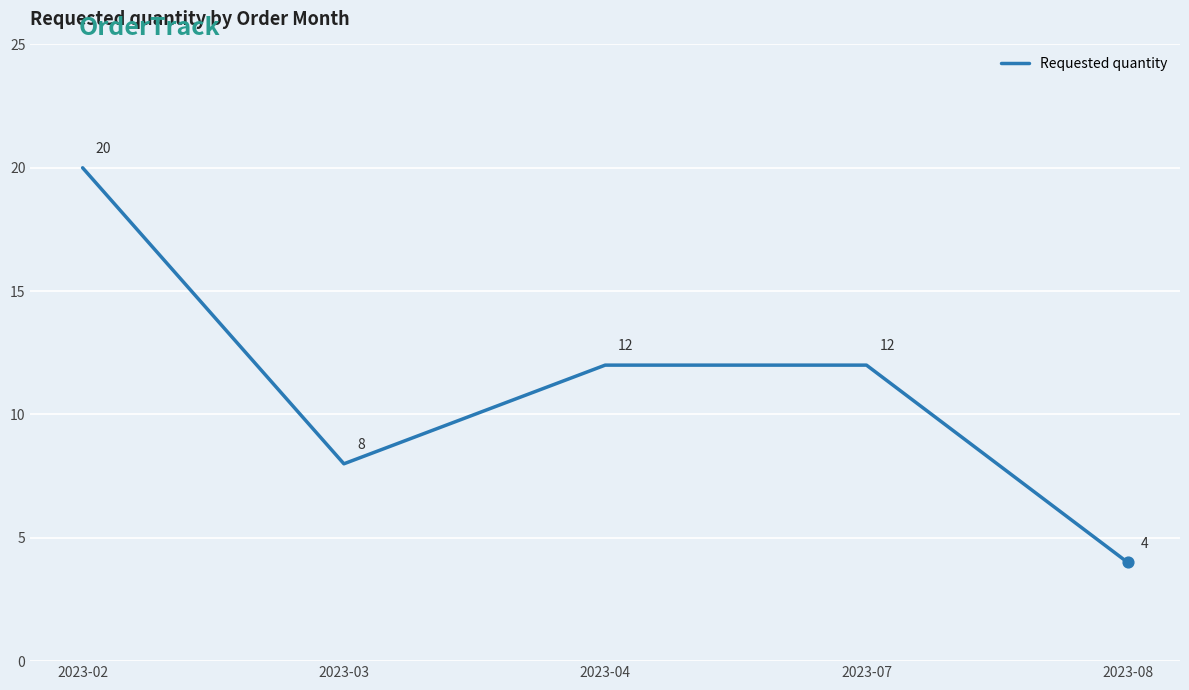

What is the change in value from 2023-02 to 2023-03?

-12